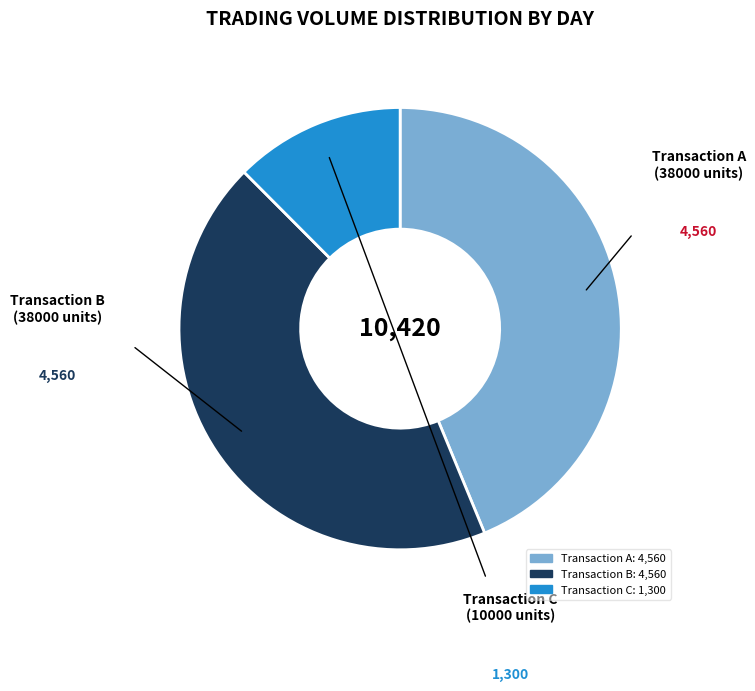

Is the sum of Transaction B and Transaction A greater than half?

Yes